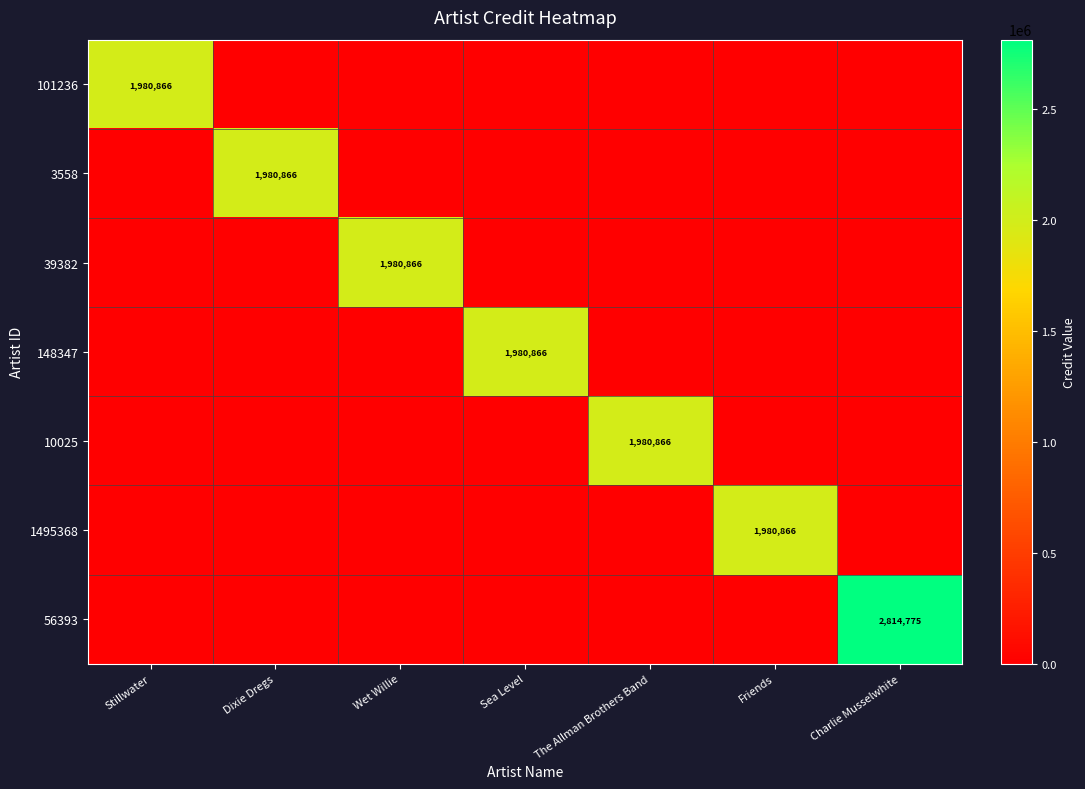

How many categories are shown in the chart?

7